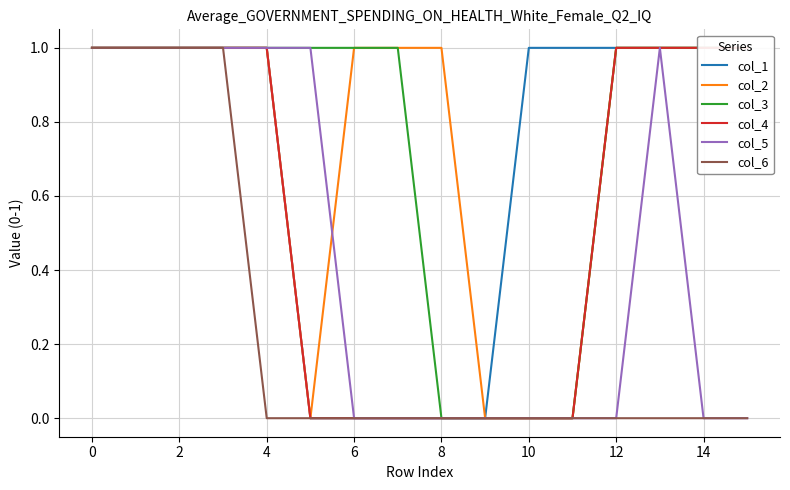

The value of col_4 at 10 is 0. True or false?

True